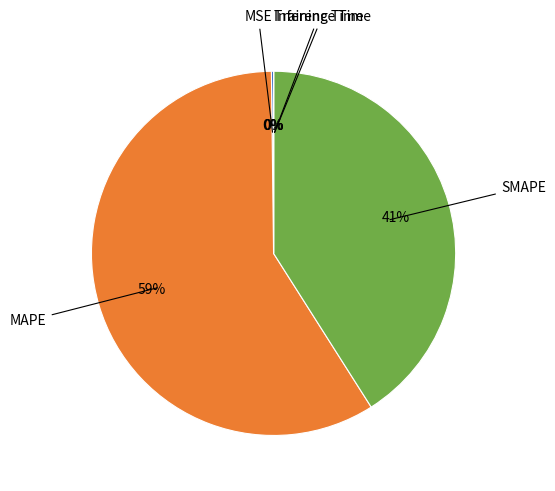

True or false: MAPE accounts for 59% of the total.

True